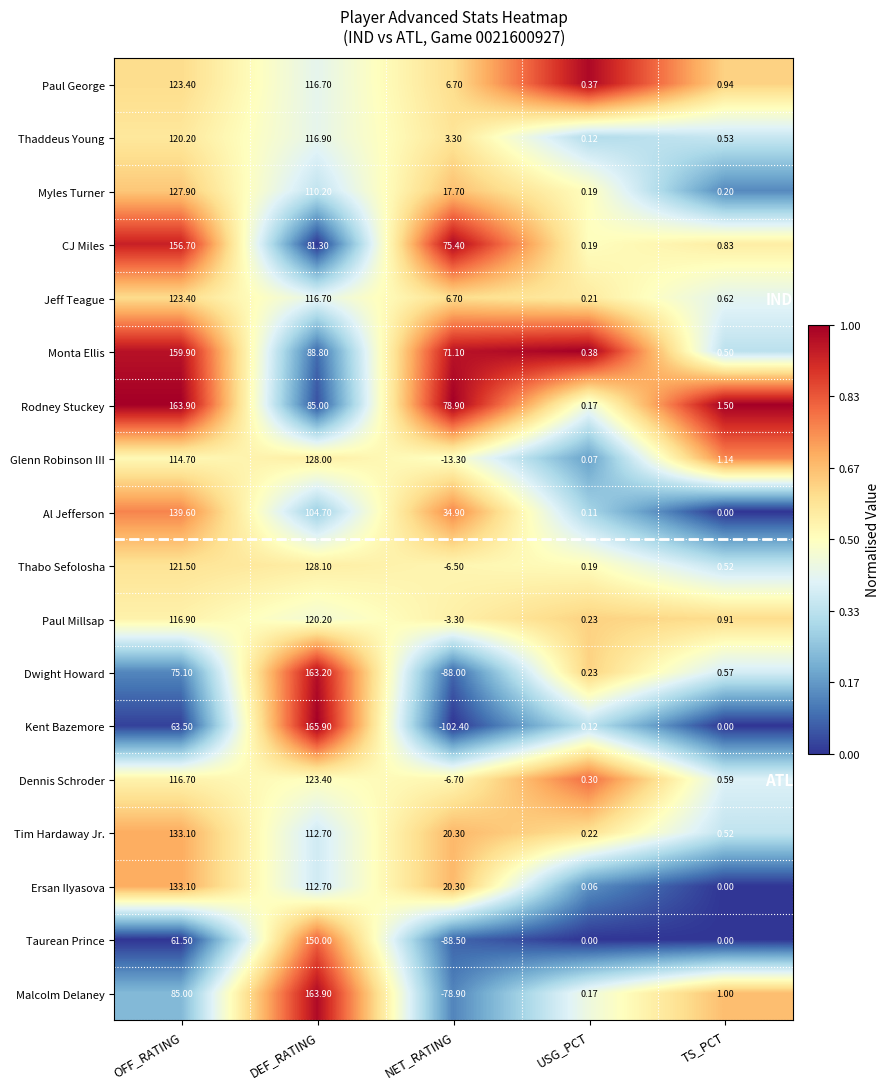

Which category has the highest value across all series?

DEF_RATING